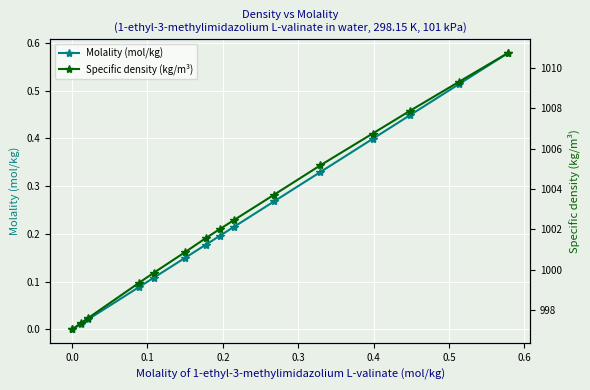

Rank the series by their maximum value, from lowest to highest.

Molality (mol/kg), Specific density (kg/m³)